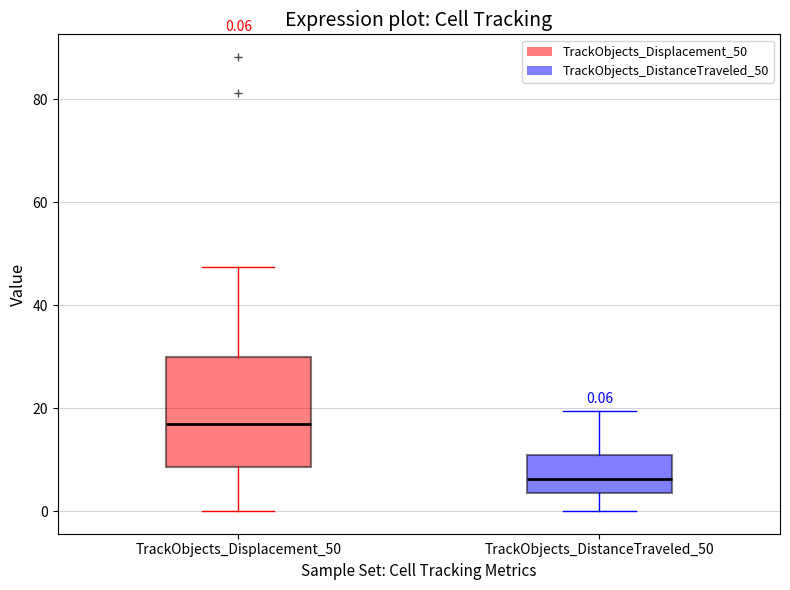

Which box's median line is the lowest?

TrackObjects_DistanceTraveled_50